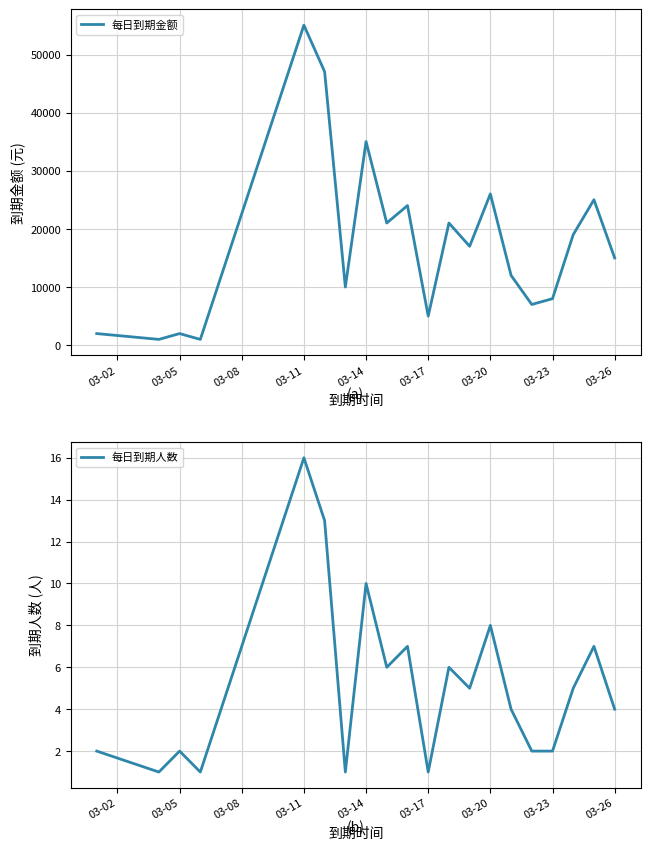

What is the value of the 每日到期人数 point at the 13th from the left?

5.0